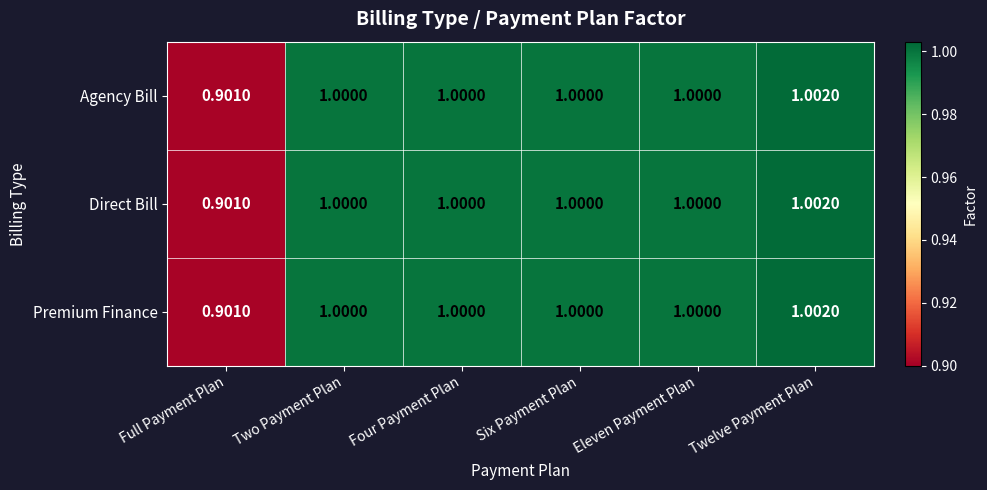

Count the number of categories in the chart.

6